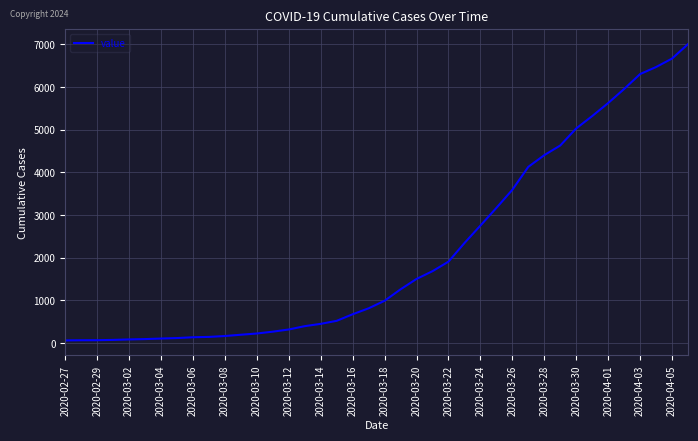

What is the maximum value shown in the chart?

7004